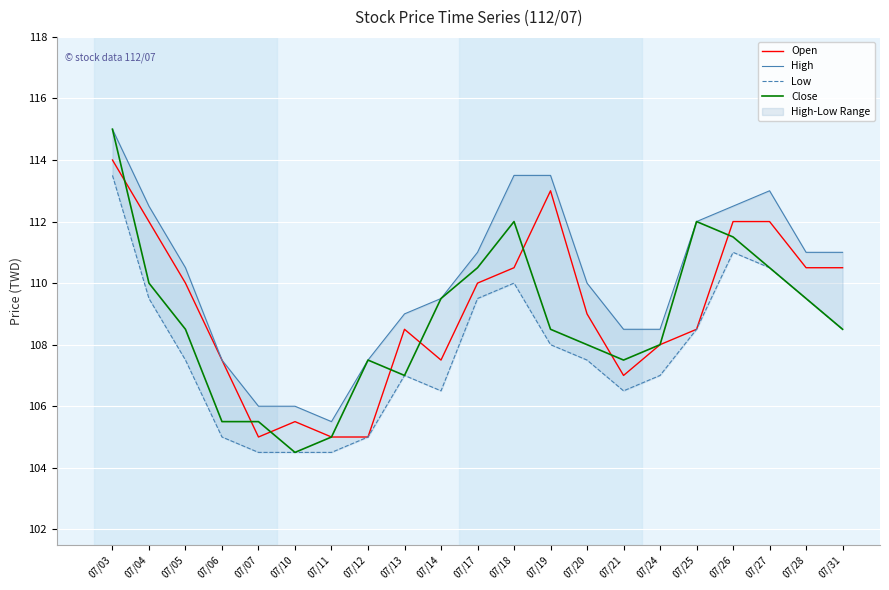

The Close series shows 55.6 at 07/13. True or false?

False